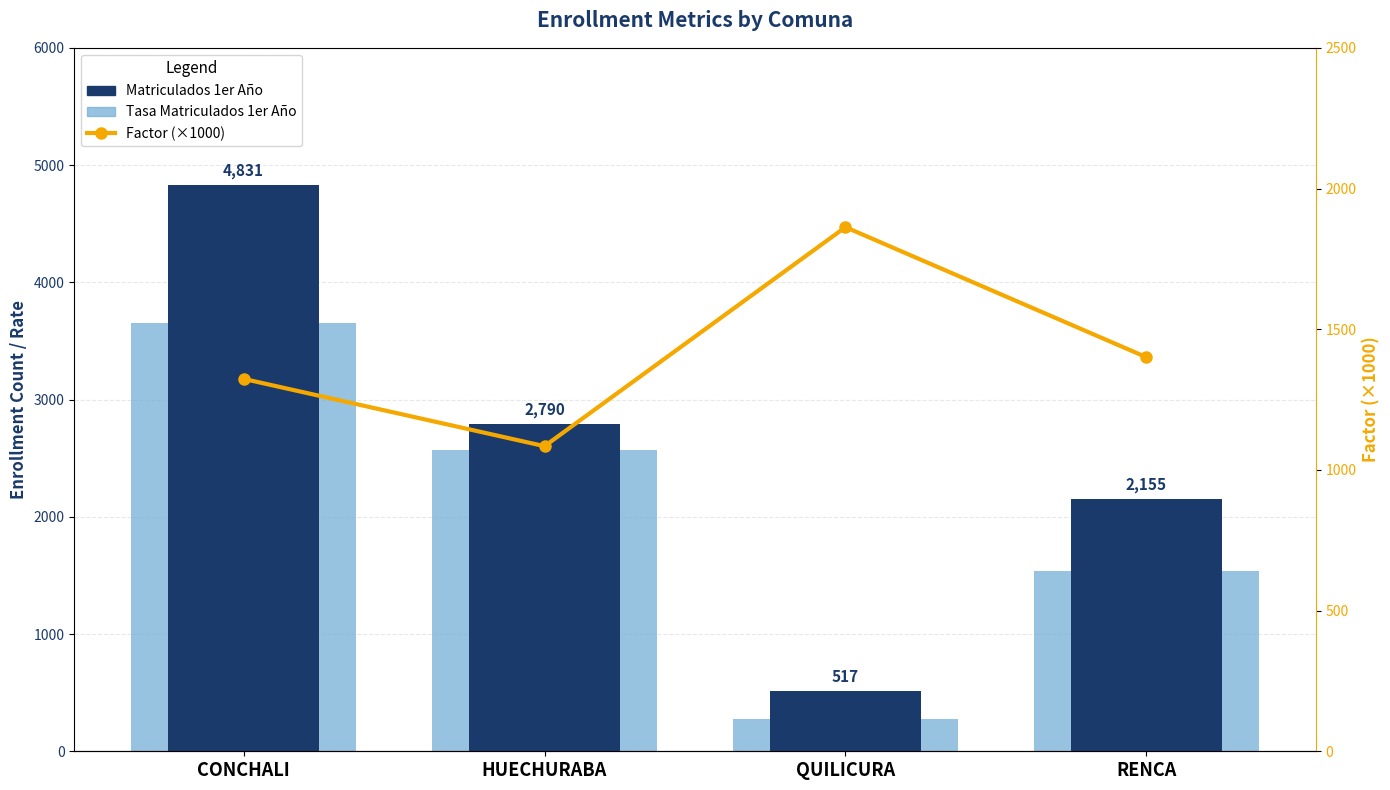

List the series in order of their peak value, highest first.

Matriculados 1er Año, Tasa Matriculados 1er Año, Factor (×1000)